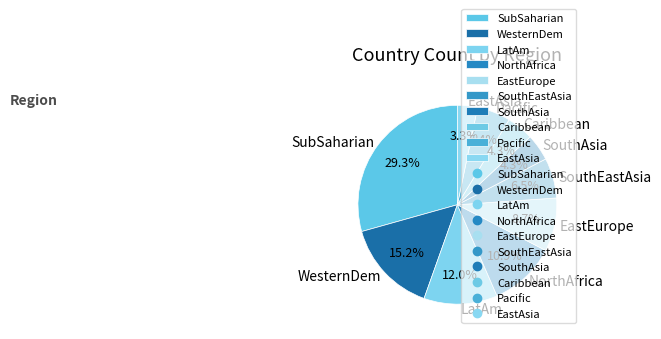

Which category has the smallest portion of the pie?

EastAsia